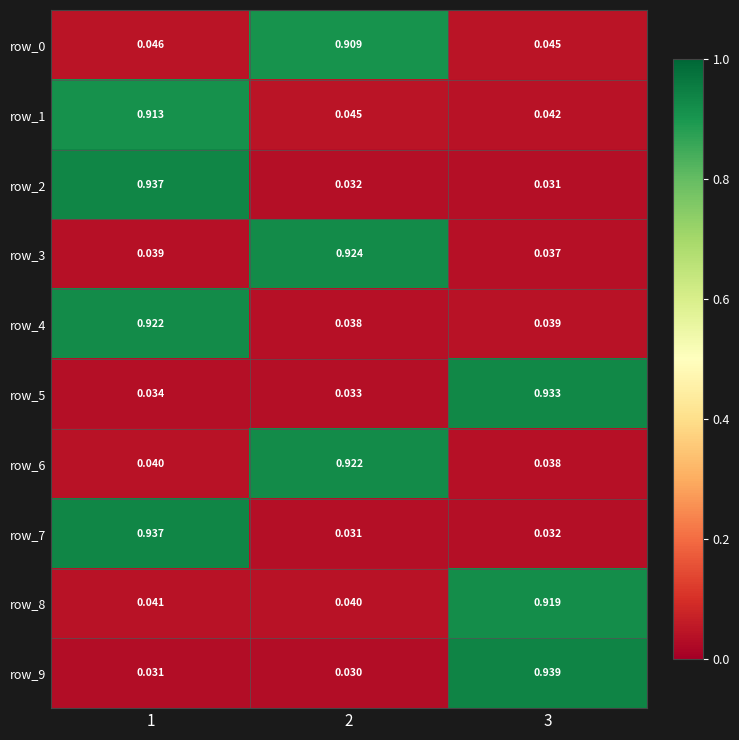

Which series has the widest spread of values?

row_9